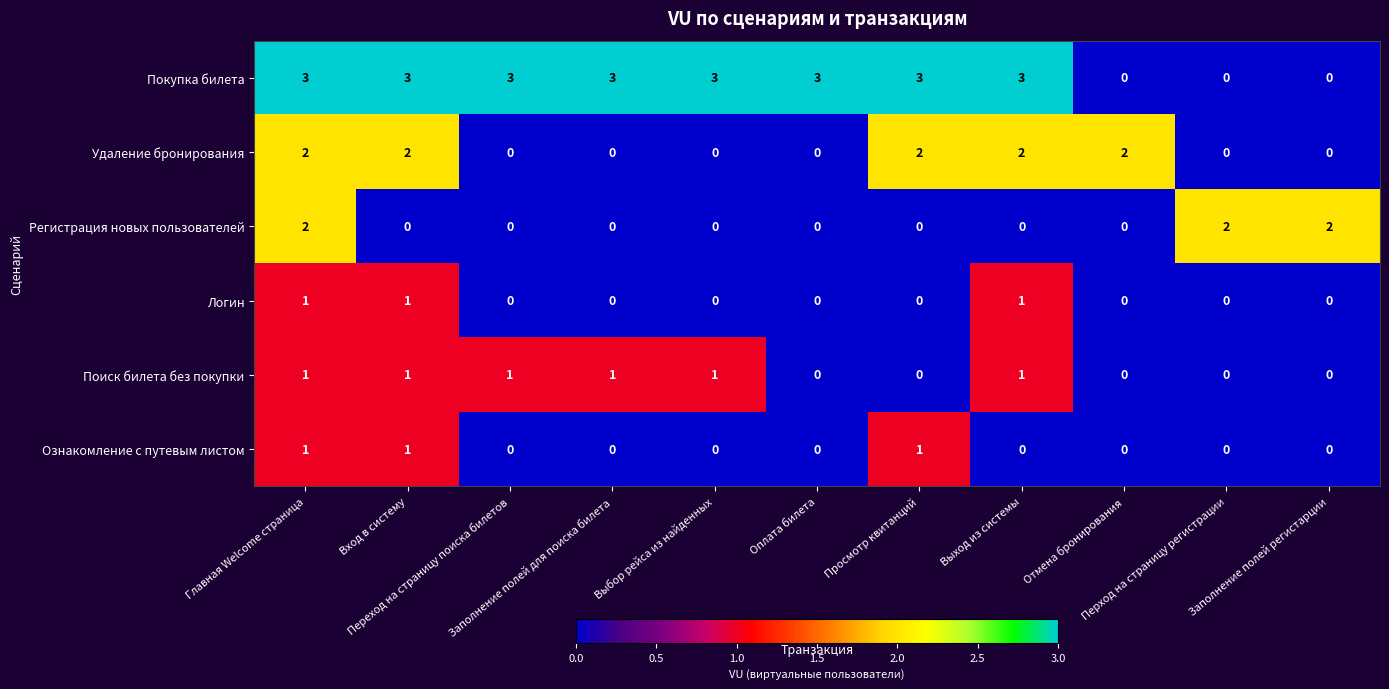

At how many categories does at least one series exceed 1?

11